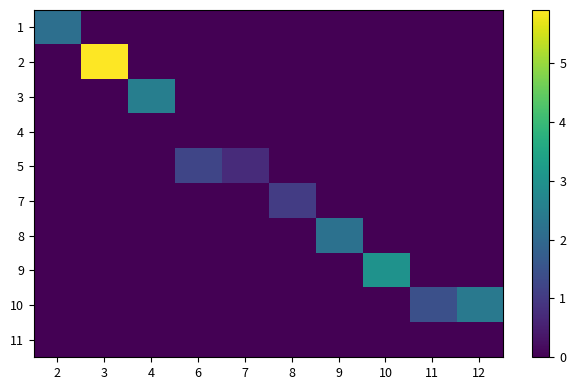

Which label corresponds to the smallest value in the chart?

3